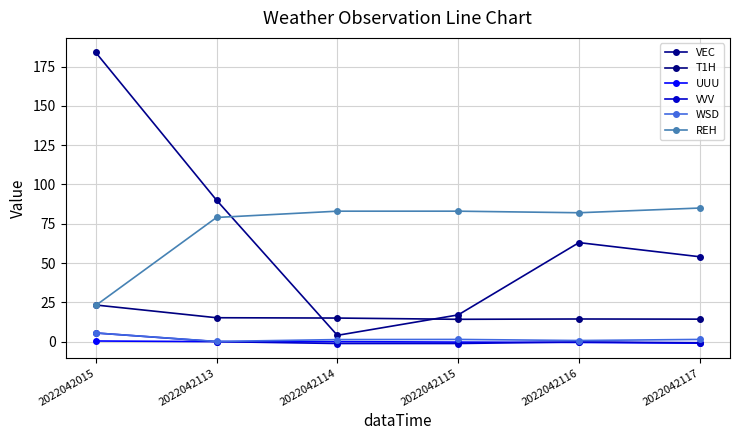

At which label does WSD first exceed 1?

2022042015